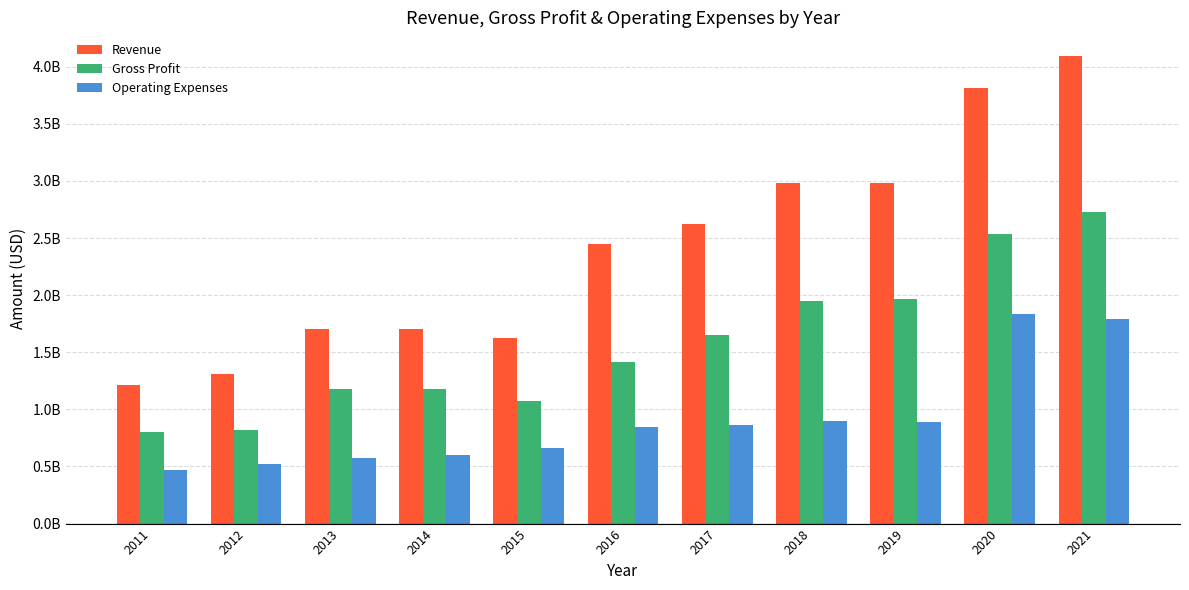

What is the lowest value of the Operating Expenses series?

469000000